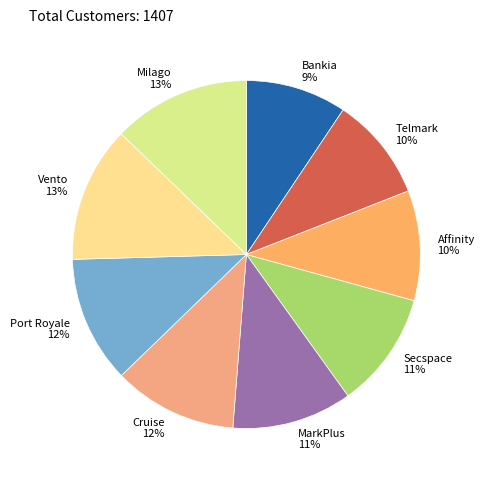

Is it true that Bankia is 16% of the pie?

False